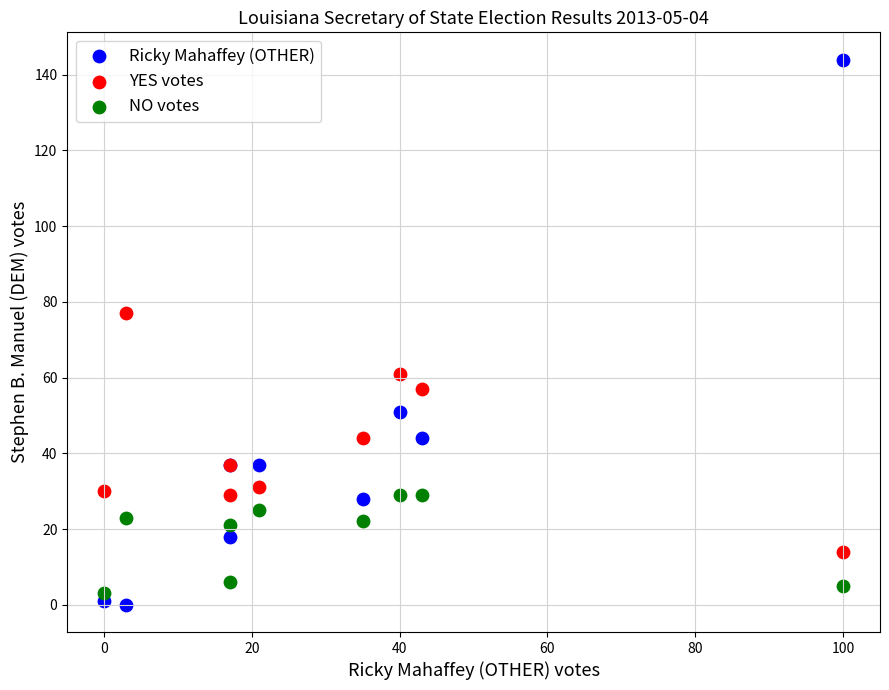

What is the X range (max minus min) for the scatter plot?

100